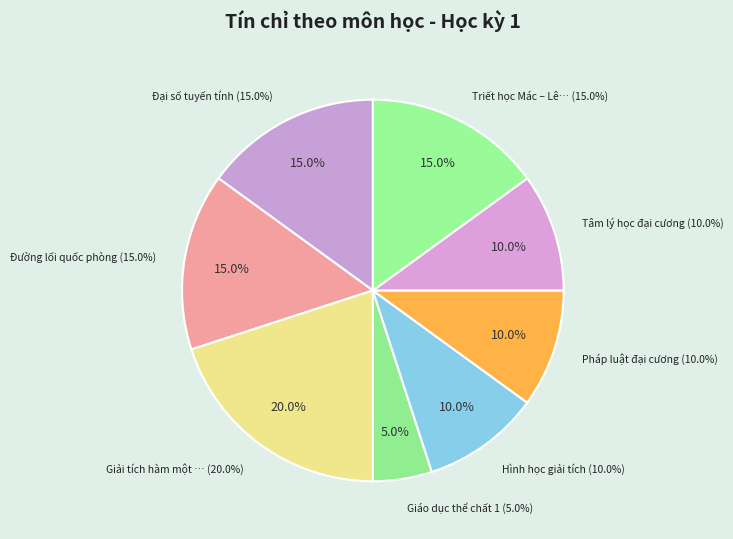

How many slices are in this pie chart?

8